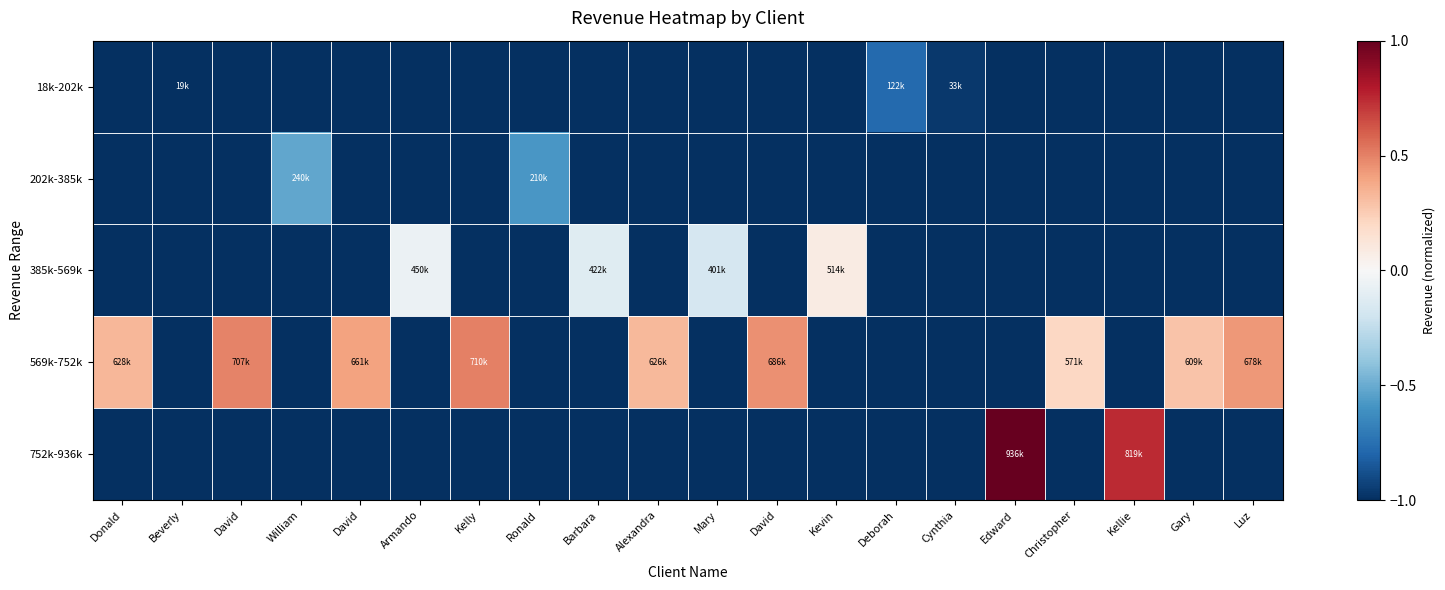

Reading right to left, transcribe all the data shown in this chart.

18k-202k: Luz=-1.0	Gary=-1.0	Kellie=-1.0	Christopher=-1.0	Edward=-1.0	Cynthia=-1.0	Deborah=-0.8	Kevin=-1.0	David=-1.0	Mary=-1.0	Alexandra=-1.0	Barbara=-1.0	Ronald=-1.0	Kelly=-1.0	Armando=-1.0	David=-1.0	William=-1.0	David=-1.0	Beverly=-1.0	Donald=-1.0
202k-385k: Luz=-1.0	Gary=-1.0	Kellie=-1.0	Christopher=-1.0	Edward=-1.0	Cynthia=-1.0	Deborah=-1.0	Kevin=-1.0	David=-1.0	Mary=-1.0	Alexandra=-1.0	Barbara=-1.0	Ronald=-0.6	Kelly=-1.0	Armando=-1.0	David=-1.0	William=-0.5	David=-1.0	Beverly=-1.0	Donald=-1.0
385k-569k: Luz=-1.0	Gary=-1.0	Kellie=-1.0	Christopher=-1.0	Edward=-1.0	Cynthia=-1.0	Deborah=-1.0	Kevin=0.1	David=-1.0	Mary=-0.2	Alexandra=-1.0	Barbara=-0.1	Ronald=-1.0	Kelly=-1.0	Armando=-0.1	David=-1.0	William=-1.0	David=-1.0	Beverly=-1.0	Donald=-1.0
569k-752k: Luz=0.4	Gary=0.3	Kellie=-1.0	Christopher=0.2	Edward=-1.0	Cynthia=-1.0	Deborah=-1.0	Kevin=-1.0	David=0.5	Mary=-1.0	Alexandra=0.3	Barbara=-1.0	Ronald=-1.0	Kelly=0.5	Armando=-1.0	David=0.4	William=-1.0	David=0.5	Beverly=-1.0	Donald=0.3
752k-936k: Luz=-1.0	Gary=-1.0	Kellie=0.7	Christopher=-1.0	Edward=1.0	Cynthia=-1.0	Deborah=-1.0	Kevin=-1.0	David=-1.0	Mary=-1.0	Alexandra=-1.0	Barbara=-1.0	Ronald=-1.0	Kelly=-1.0	Armando=-1.0	David=-1.0	William=-1.0	David=-1.0	Beverly=-1.0	Donald=-1.0